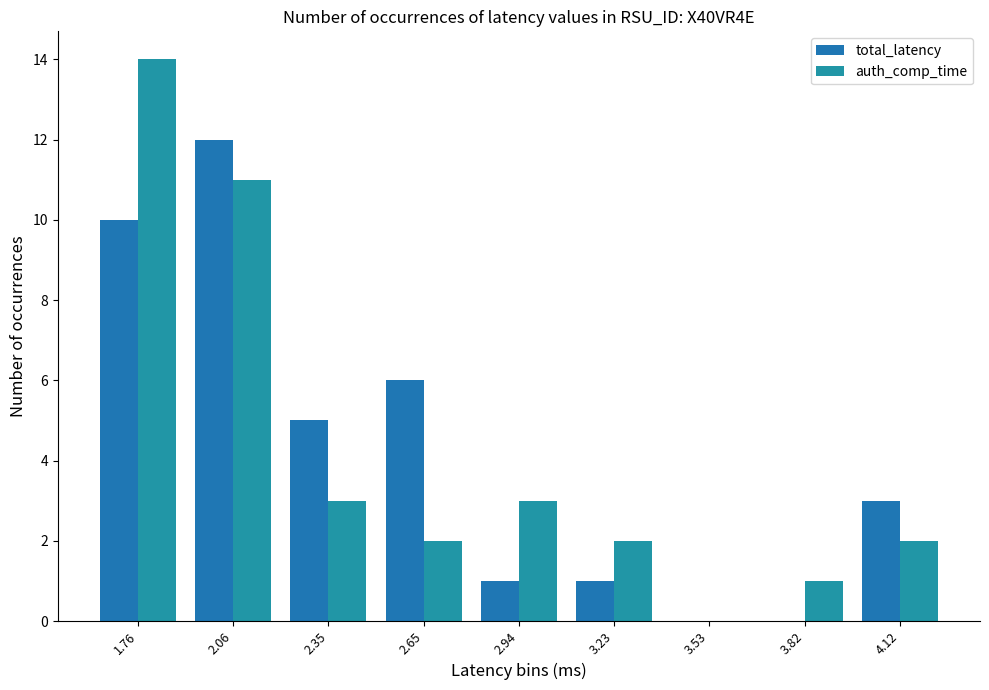

Is it true that total_latency equals 1 at 2.94?

True